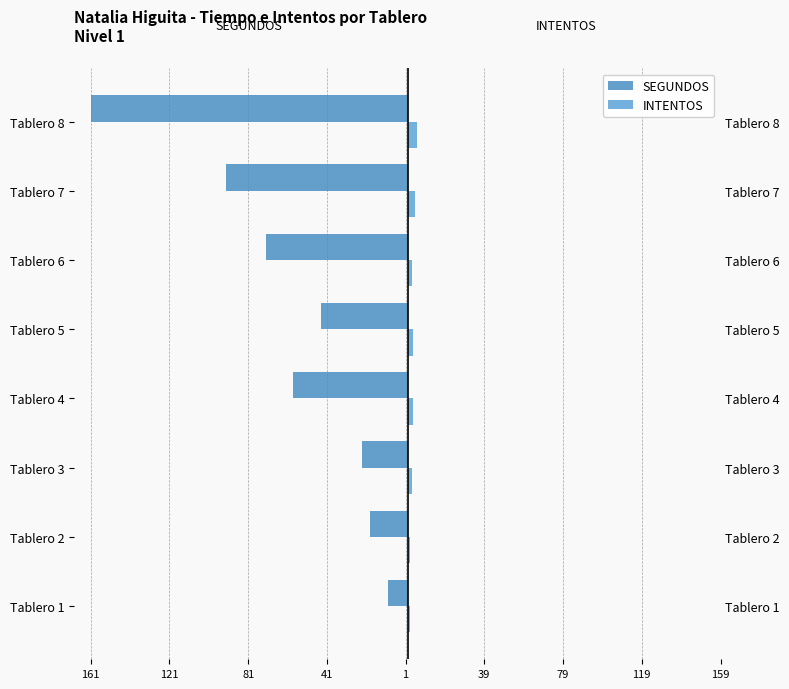

How many data points in SEGUNDOS are above -44?

3